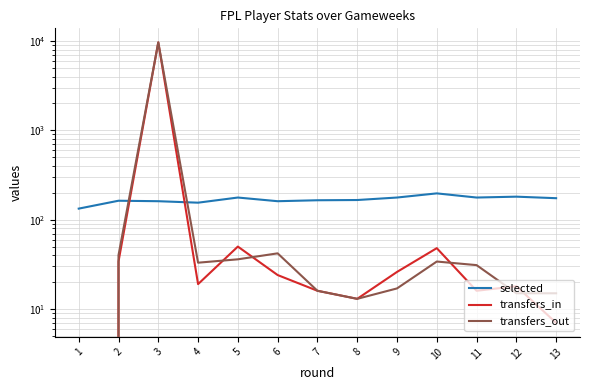

True or false: transfers_in and transfers_out cross at least once.

True